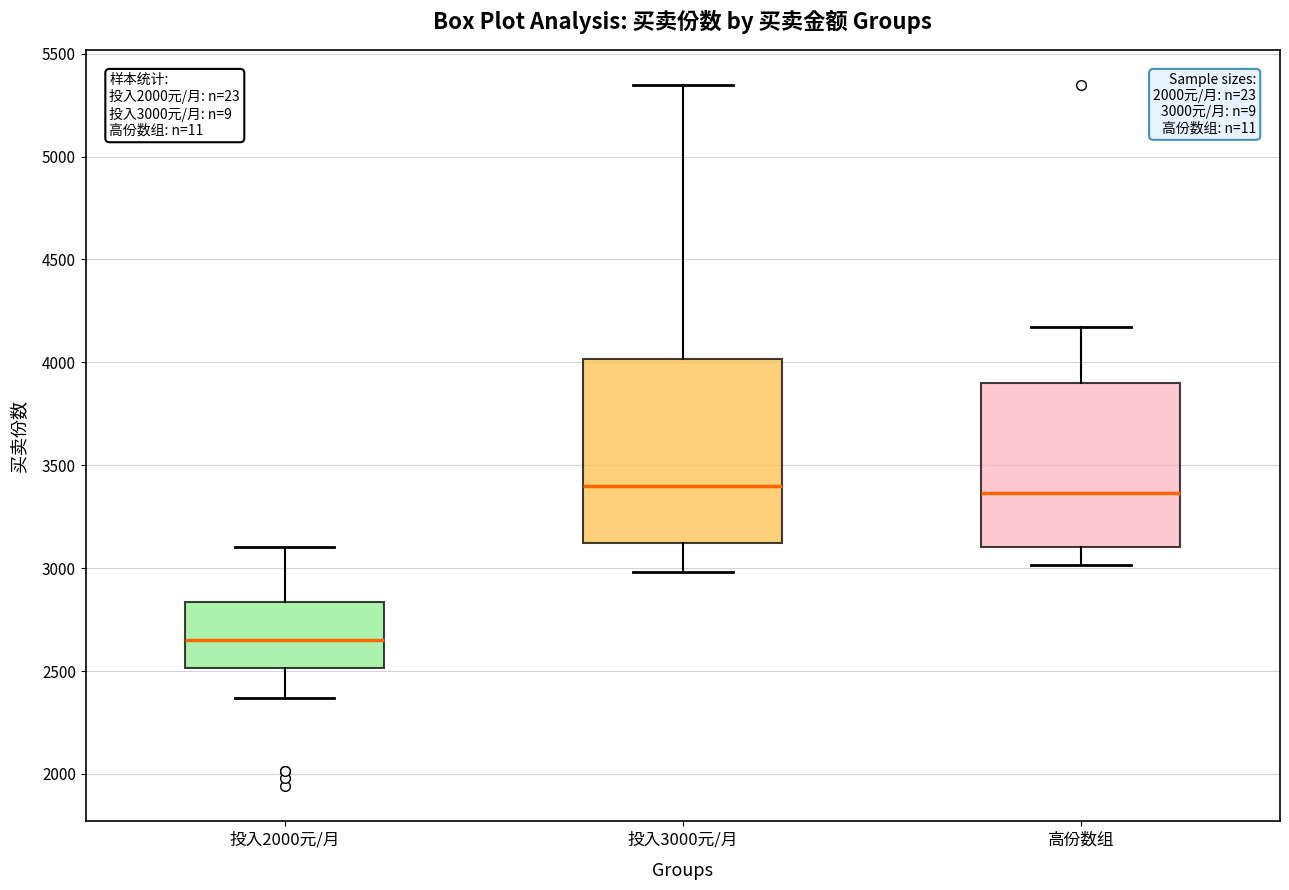

Comparing the boxes themselves (not the whiskers), which one is the tallest?

投入3000元/月